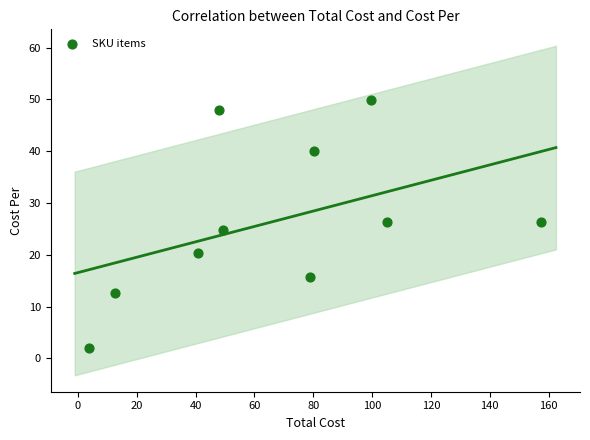

What is the range of Y values (max minus min)?

47.9